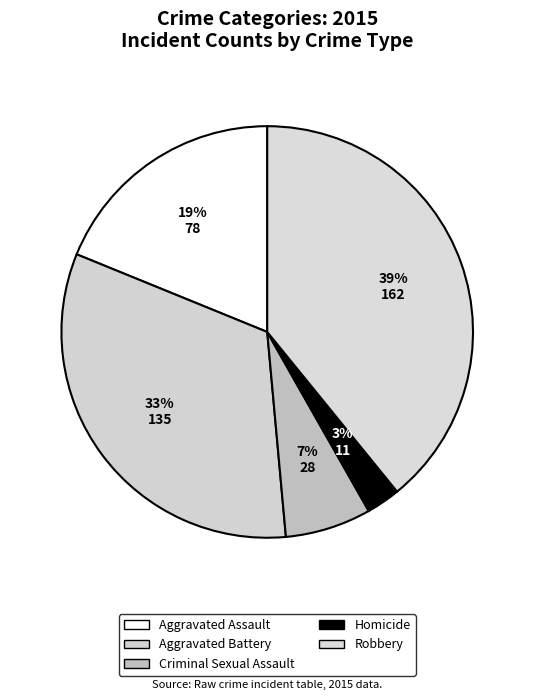

The Aggravated Assault slice represents 19% of the pie. True or false?

True